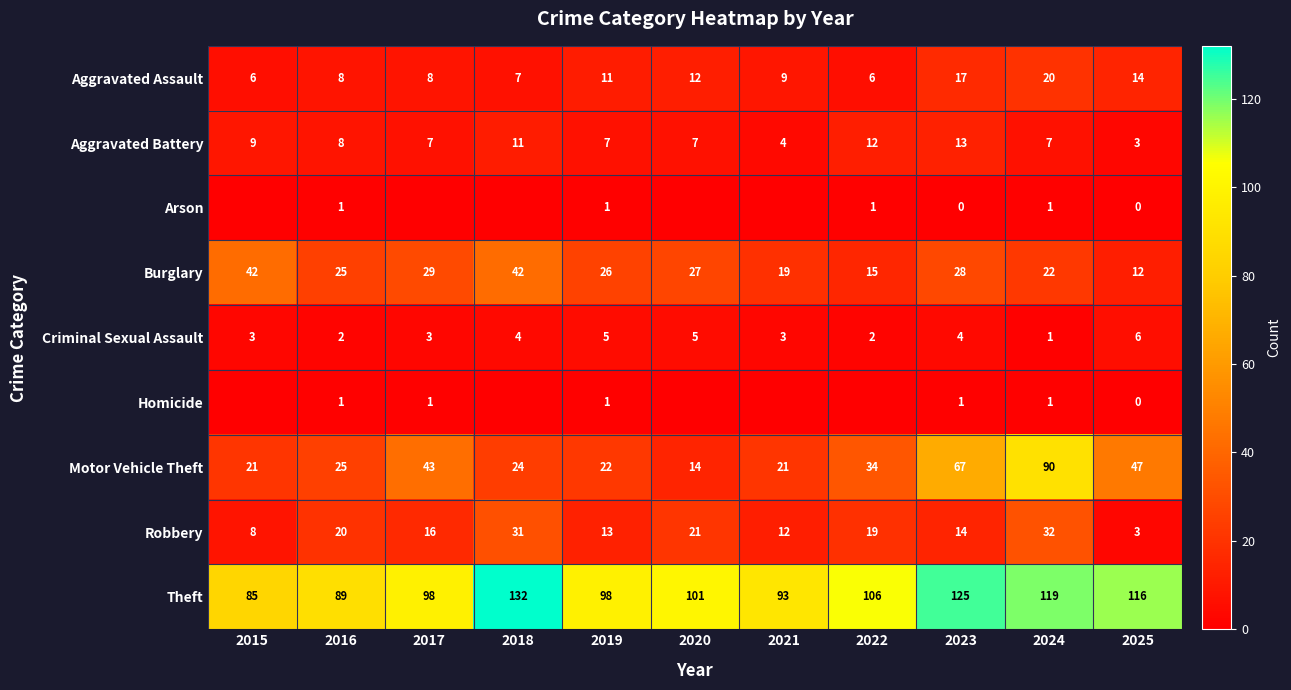

The Aggravated Battery series shows 11 at 2018. True or false?

True